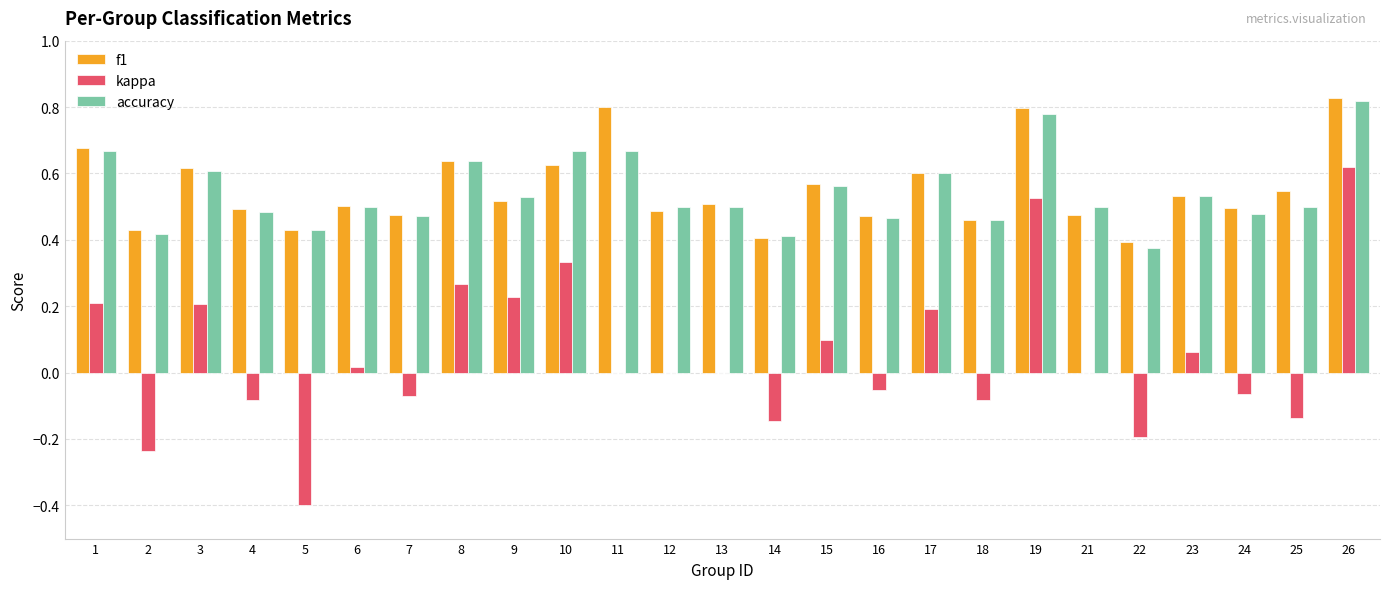

Is it true that kappa equals -0.0 at 16?

False